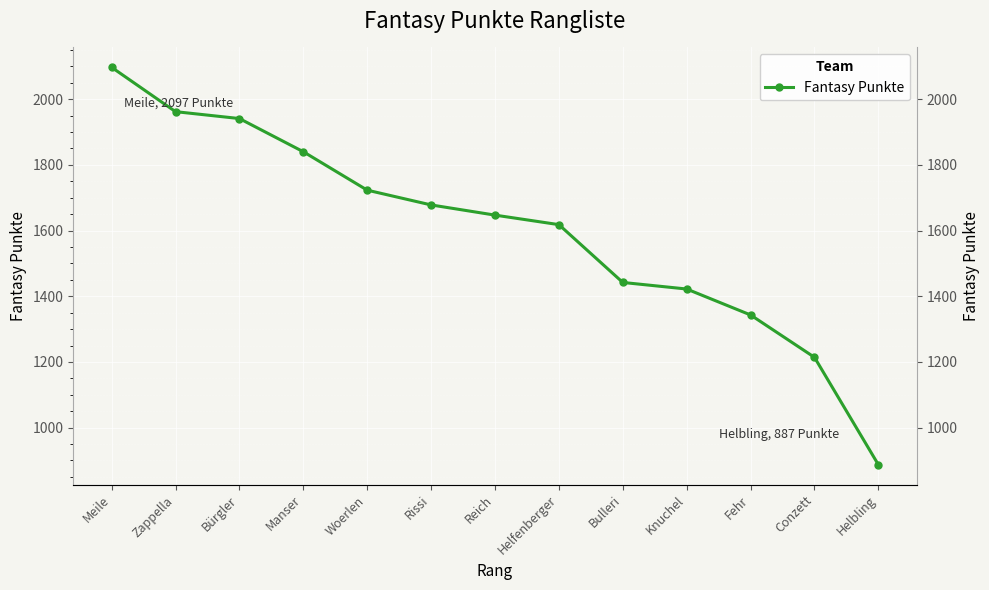

True or false: there are more than 0 points higher than both neighbors.

False